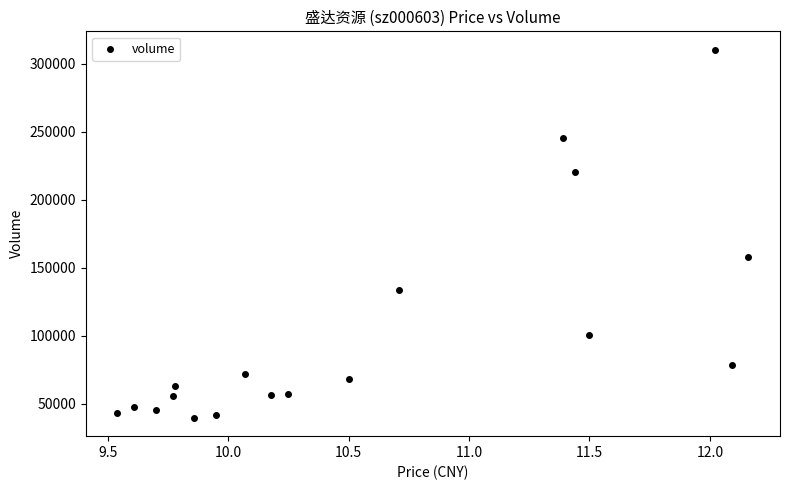

What Y value in the scatter plot is closest to 175001?

157831